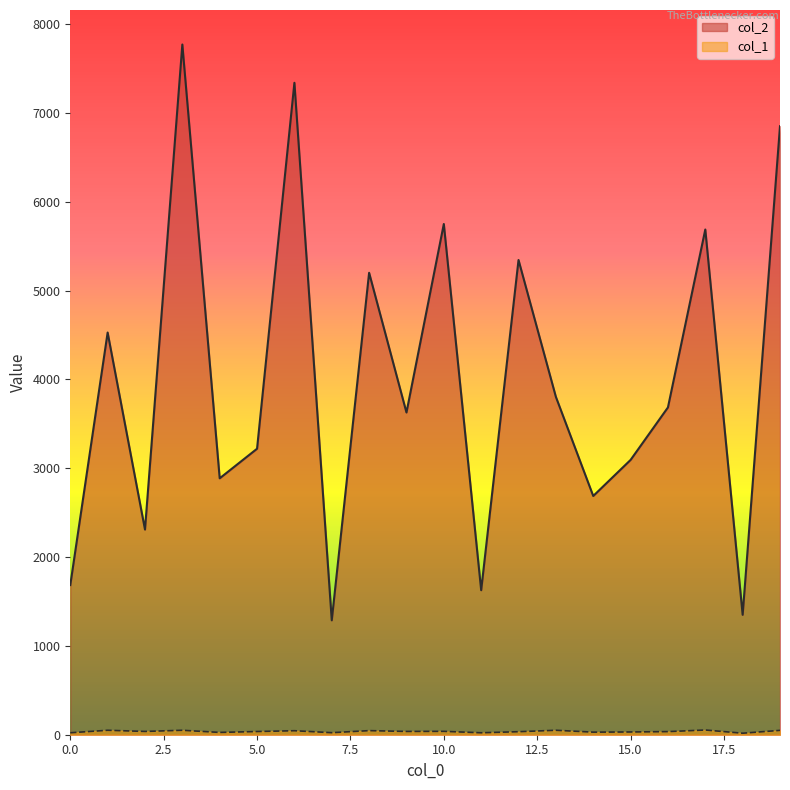

Which series changed the most between 8 and 16?

col_2